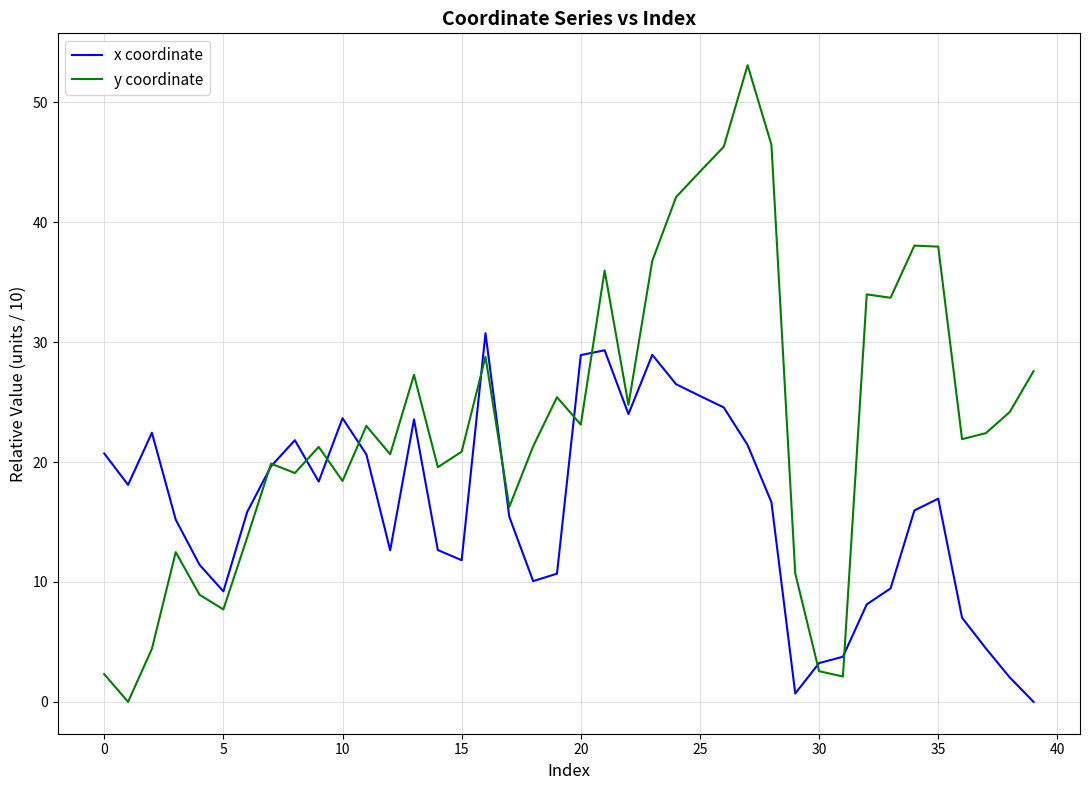

Which series has the largest range (max minus min)?

y coordinate